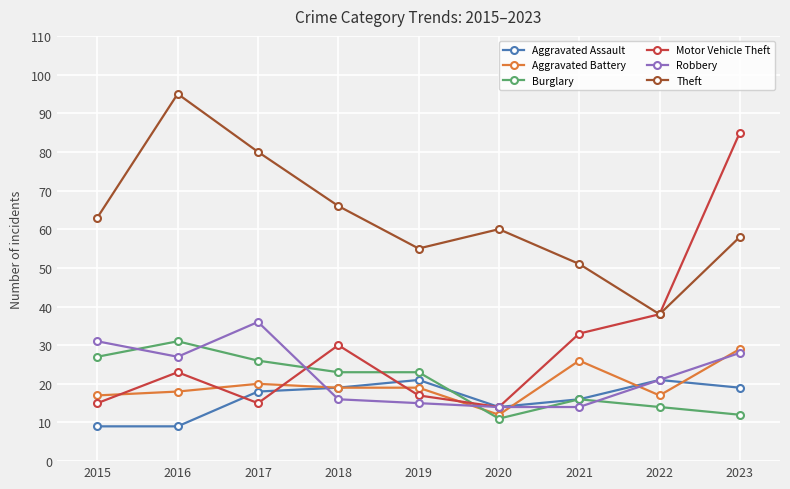

What are all the series names shown in the legend?

Aggravated Assault, Aggravated Battery, Burglary, Motor Vehicle Theft, Robbery, Theft